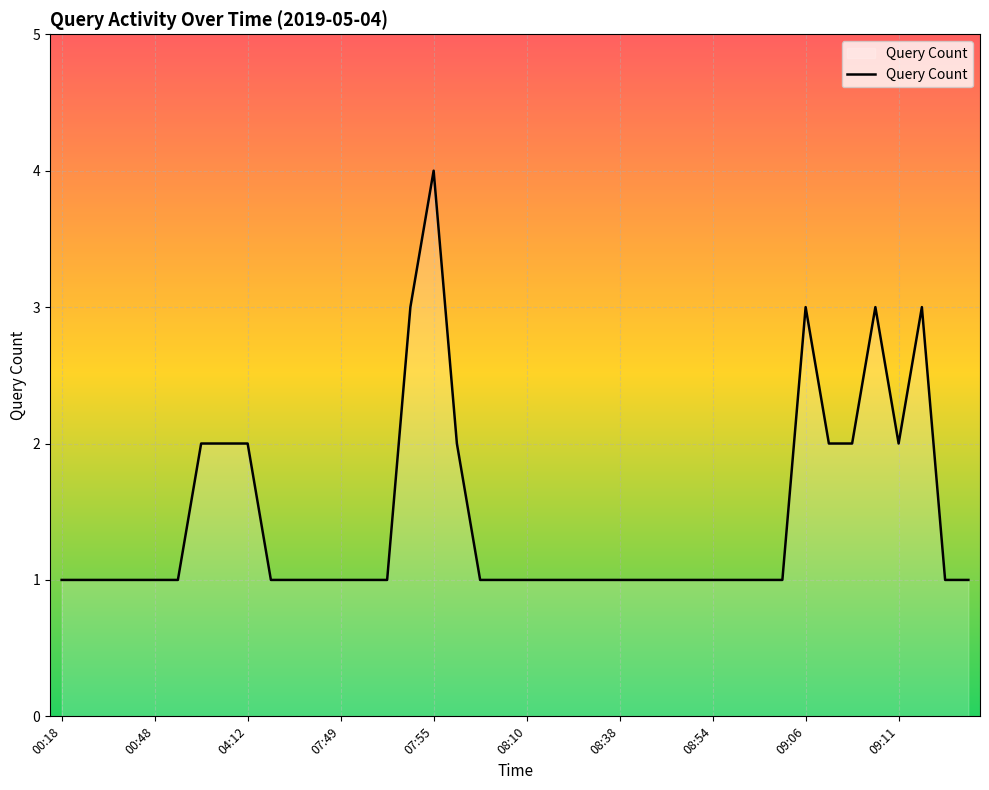

What is the difference between the maximum and minimum values?

3